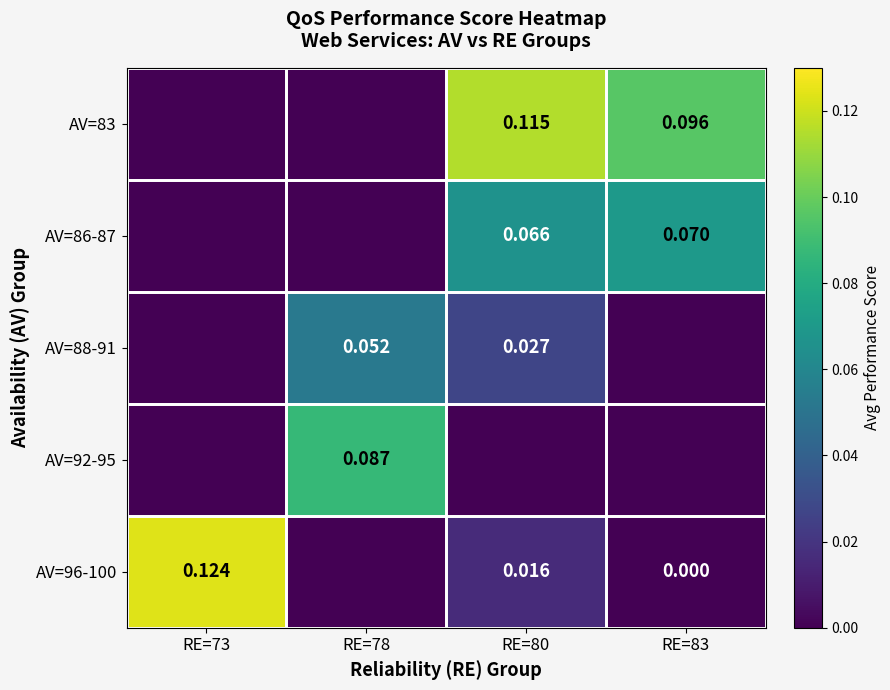

The value of AV=96-100 at RE=83 is 0.1. True or false?

False